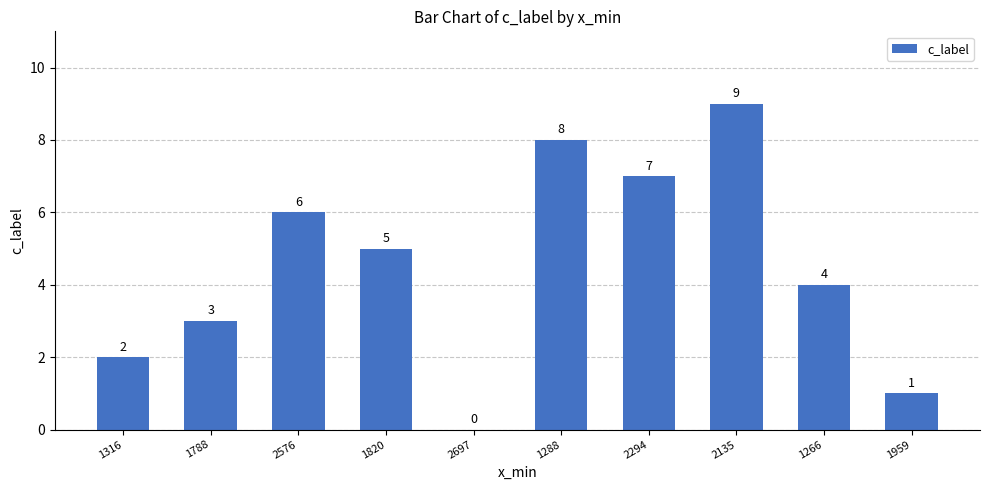

What is the greatest value displayed?

9